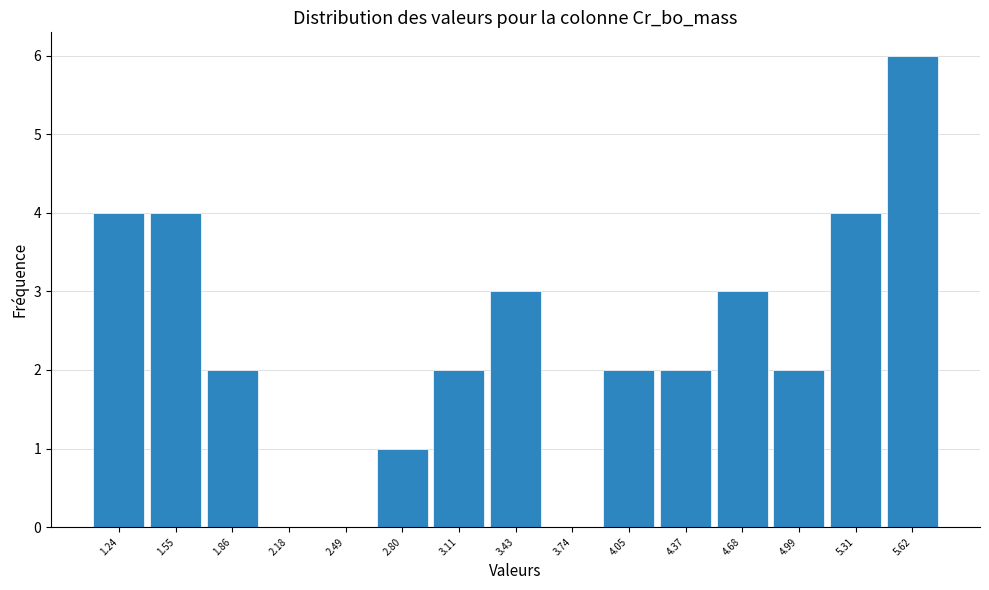

Over which range of the x-axis is the bar tallest?

5.45 to 5.80